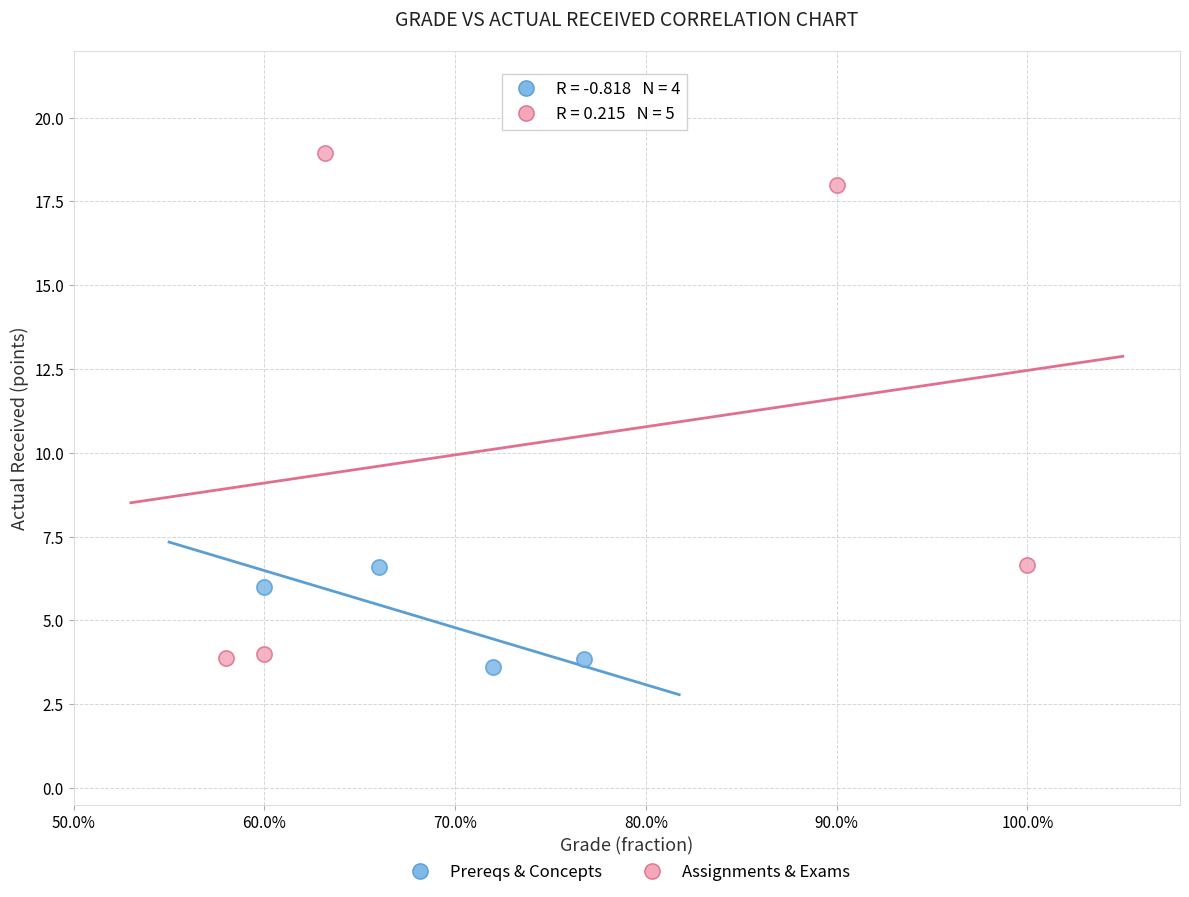

Which series reaches the minimum Y coordinate?

Prereqs & Concepts